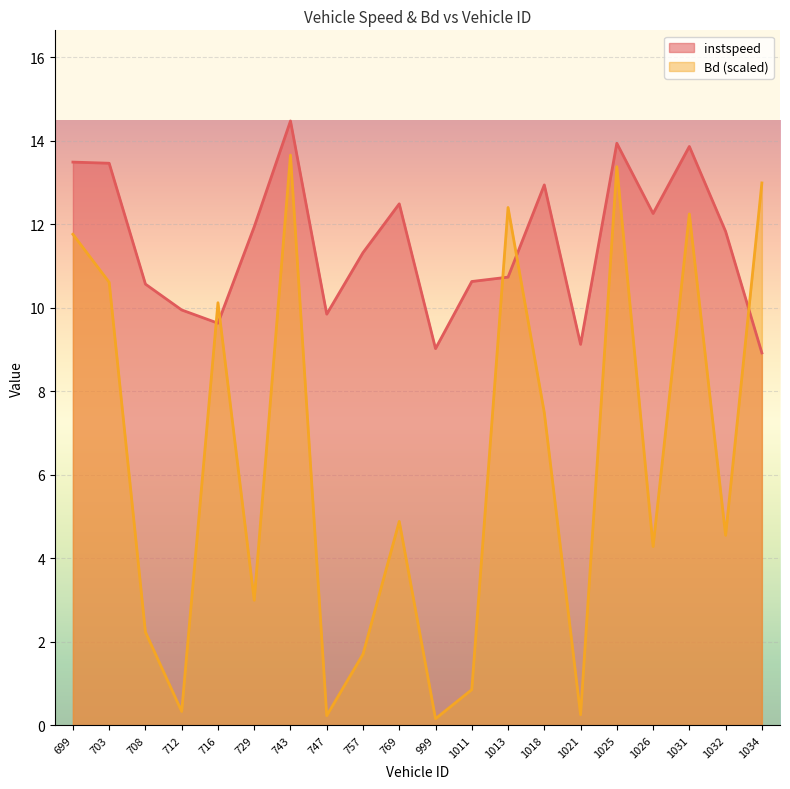

True or false: instspeed has a value of 3.5 at 999.

False